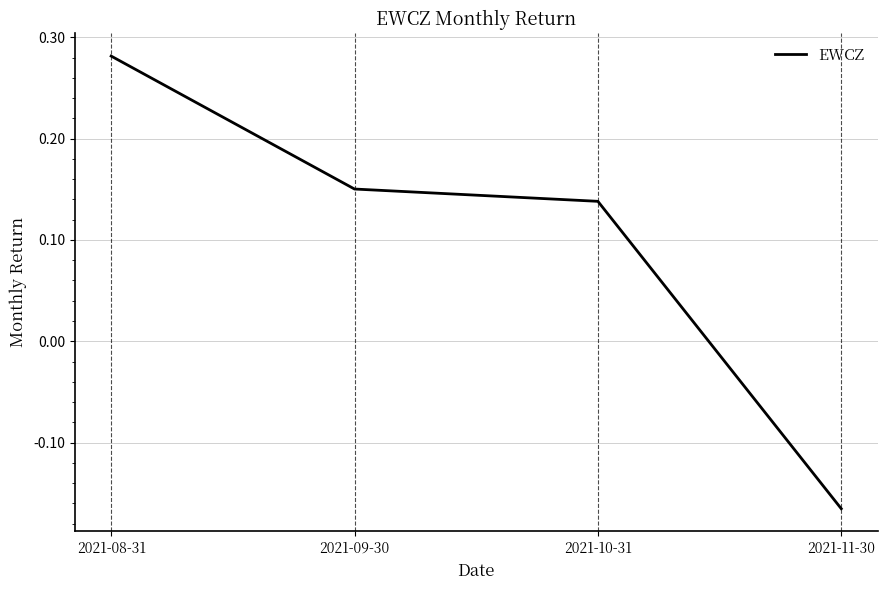

Which label corresponds to the largest value in the chart?

2021-08-31